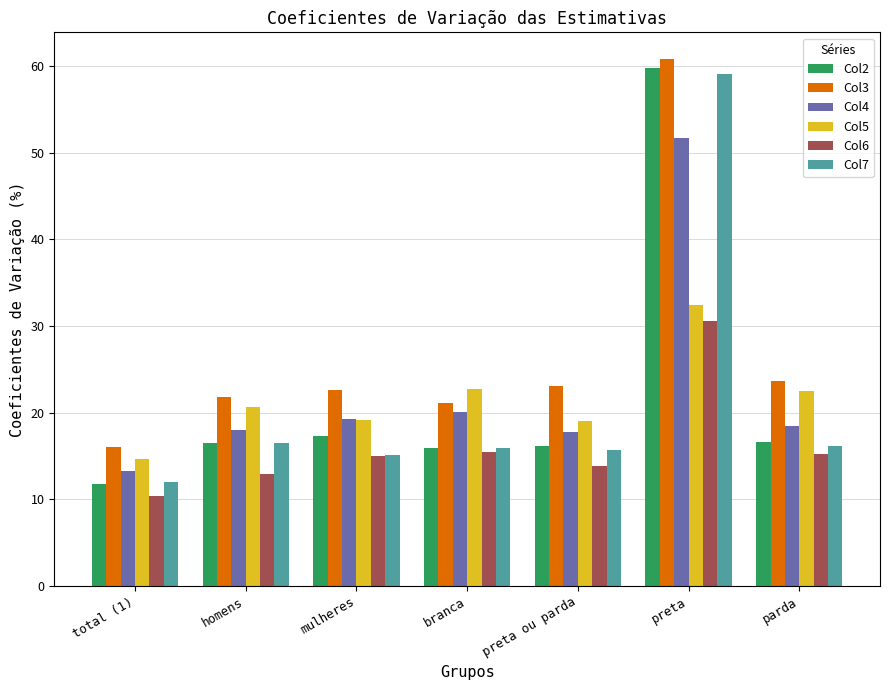

What is the difference between the highest and lowest values at homens?

9.0